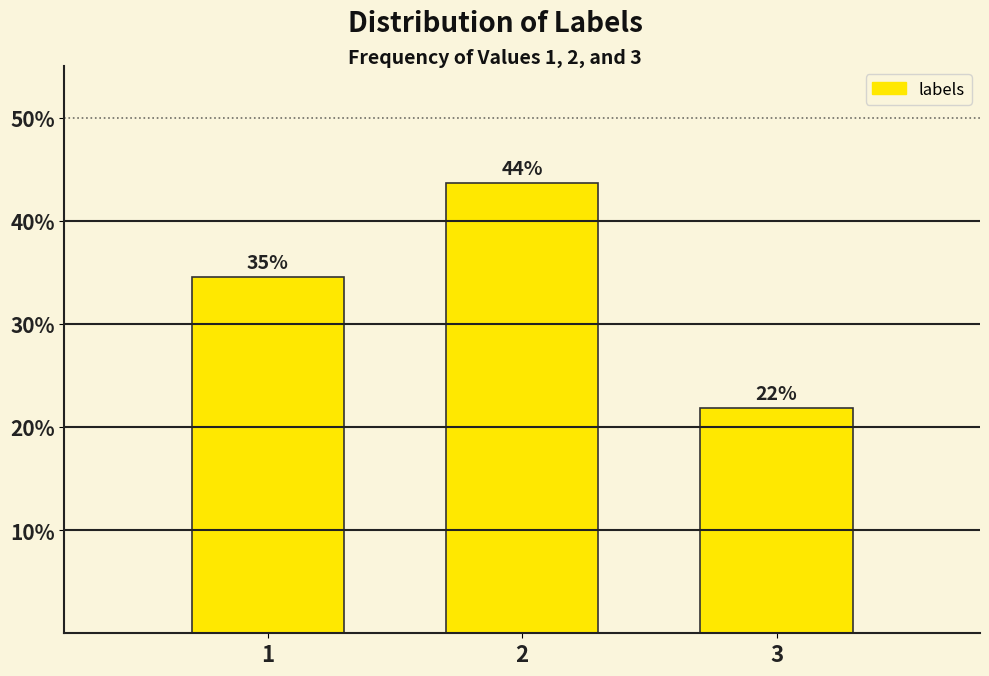

How many bars are there in total?

3